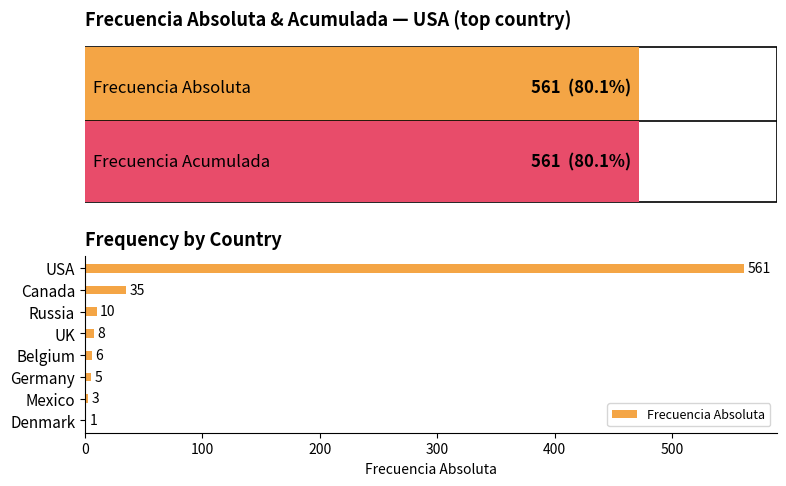

How many bars are there in total?

8